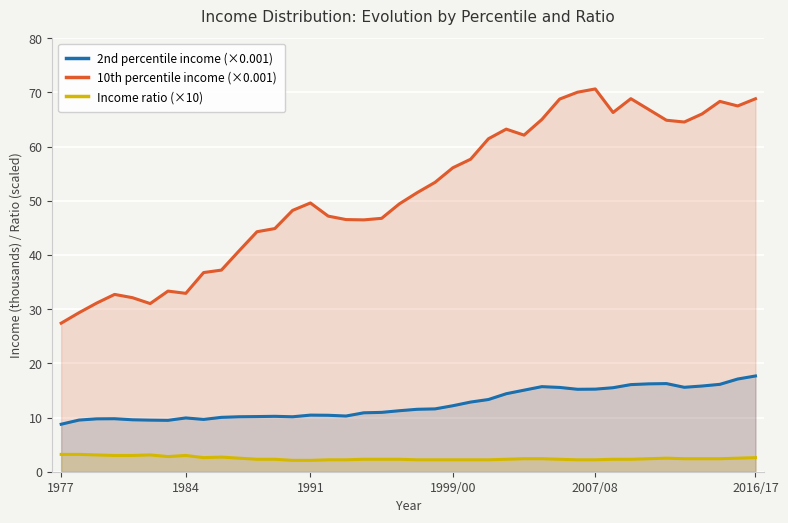

Is it true that 2nd percentile income (×0.001) equals 3.0 at 1999/00?

False